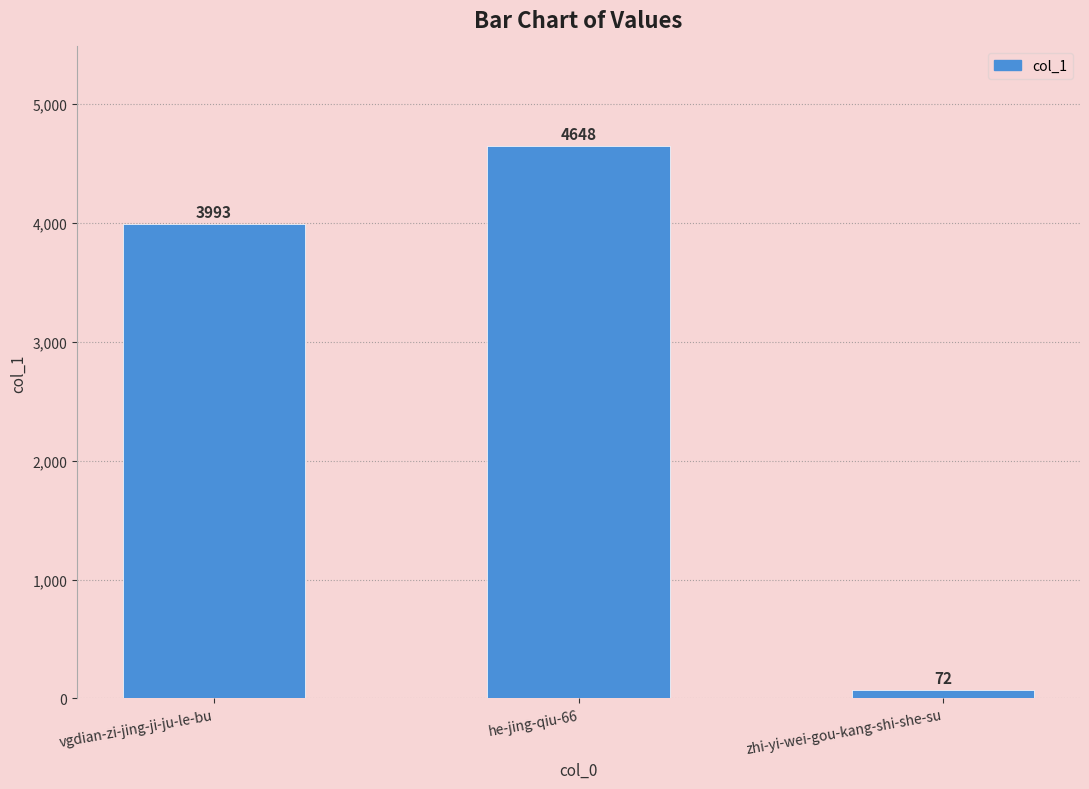

What is the label of the 2nd bar from the right?

he-jing-qiu-66